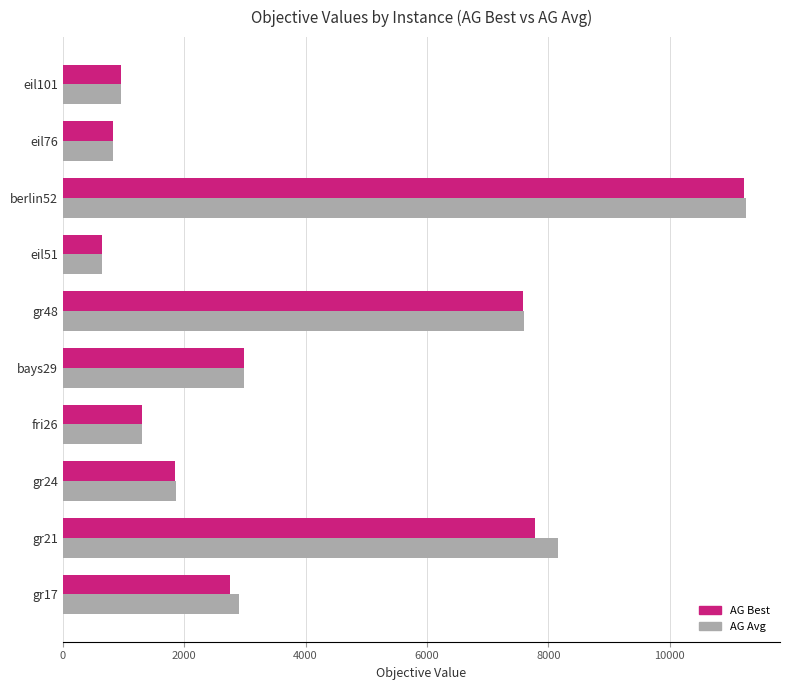

Is the value of AG Best at fri26 greater than the value of AG Avg at gr48?

No